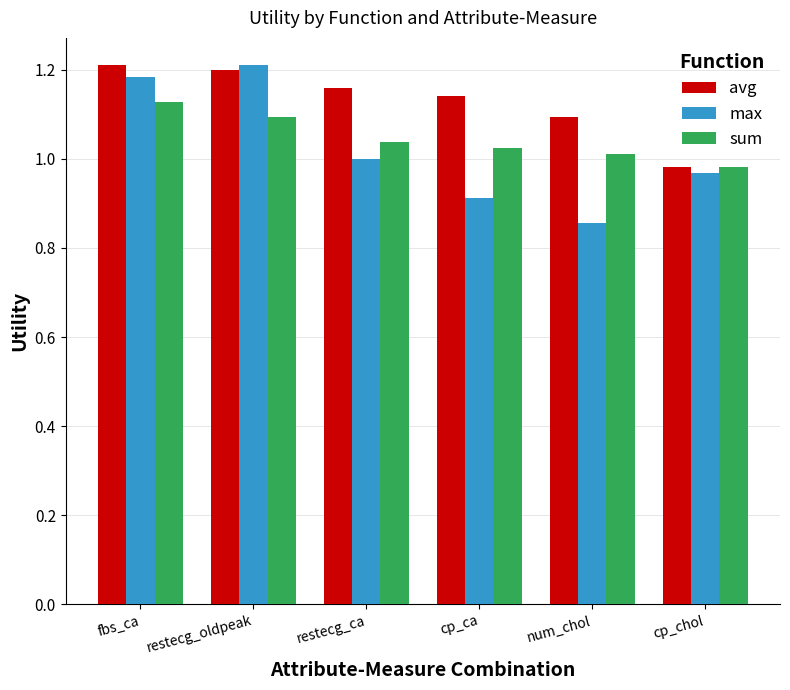

Between restecg_ca and cp_ca, which series saw the biggest shift?

max